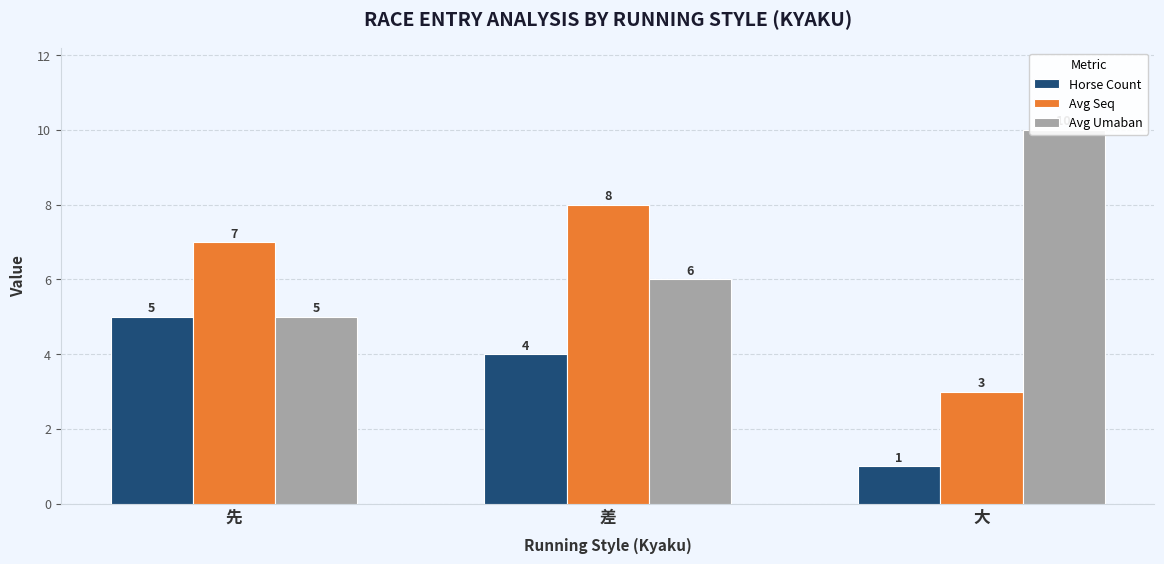

At which label does Horse Count first exceed 4?

先